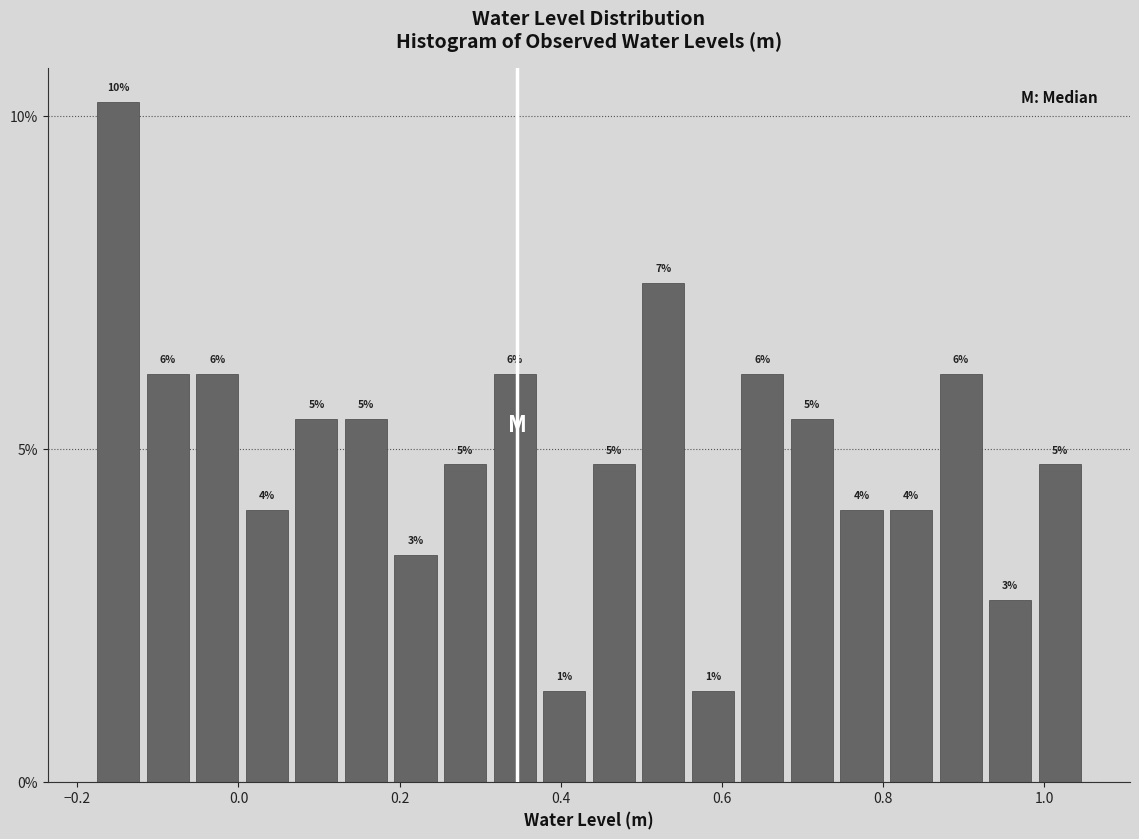

Around what value on the x-axis is the tallest bar? Give the approximate position of its centre, as read against the axis.

-0.14